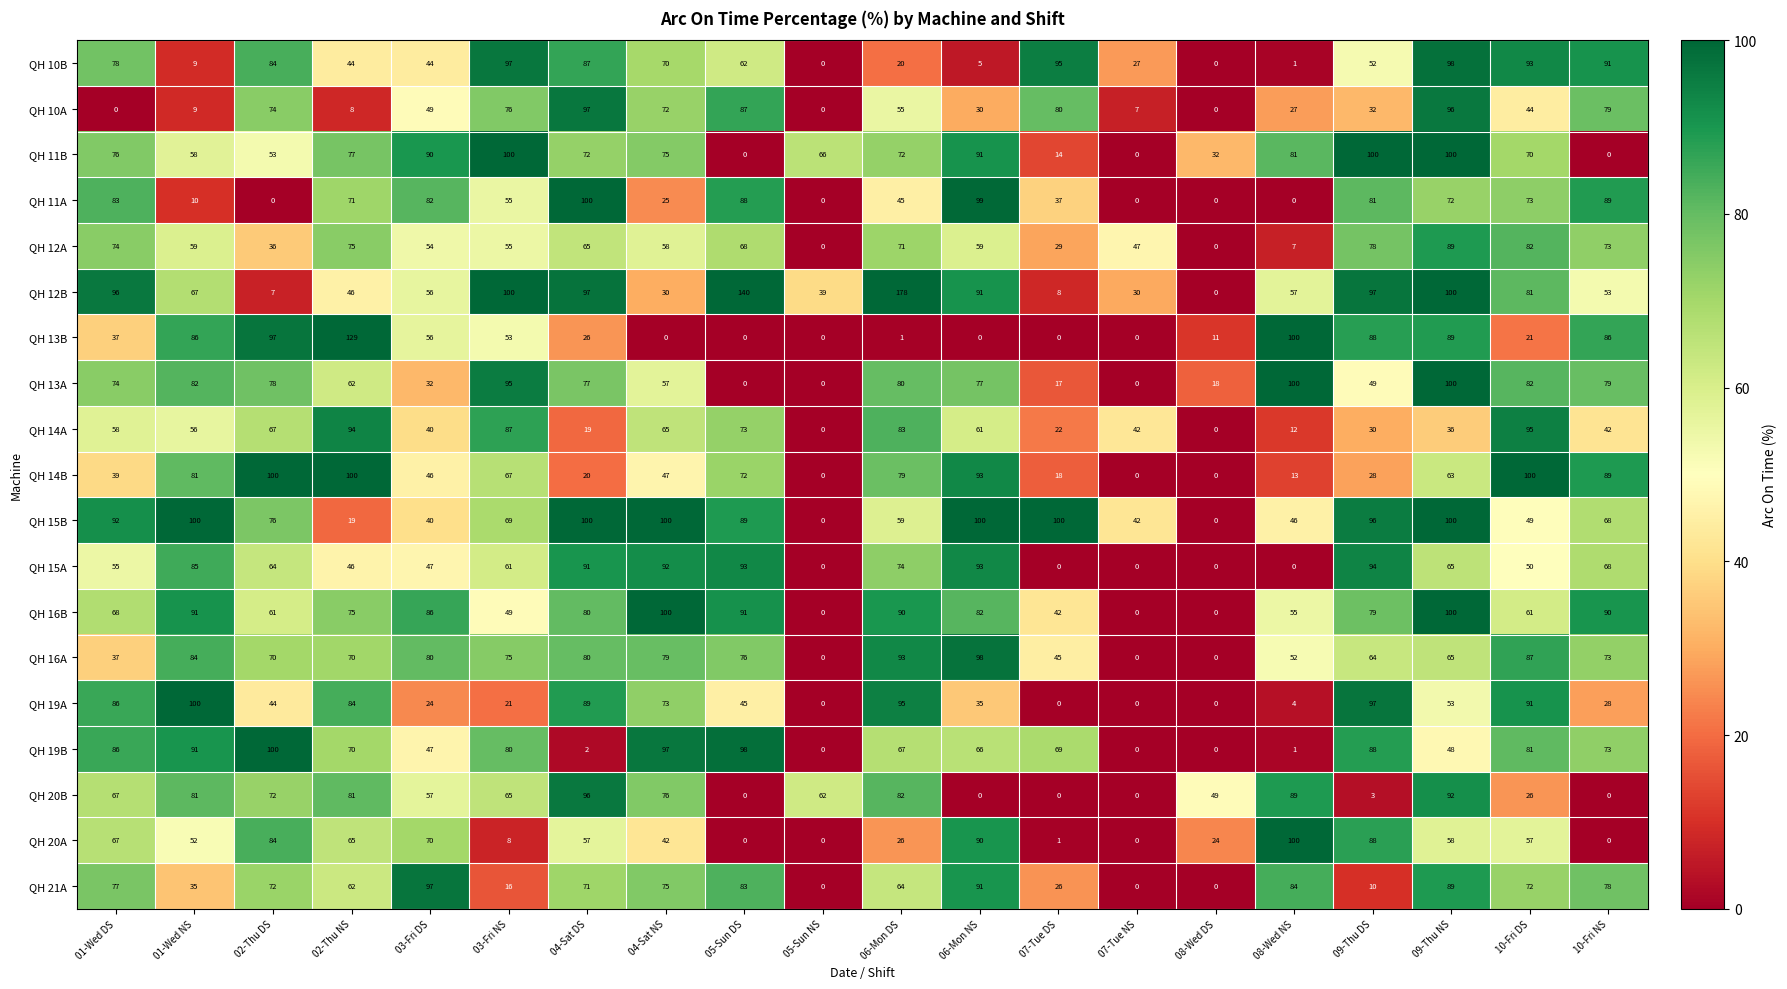

The value of QH 12B at 04-Sat NS is 13. True or false?

False